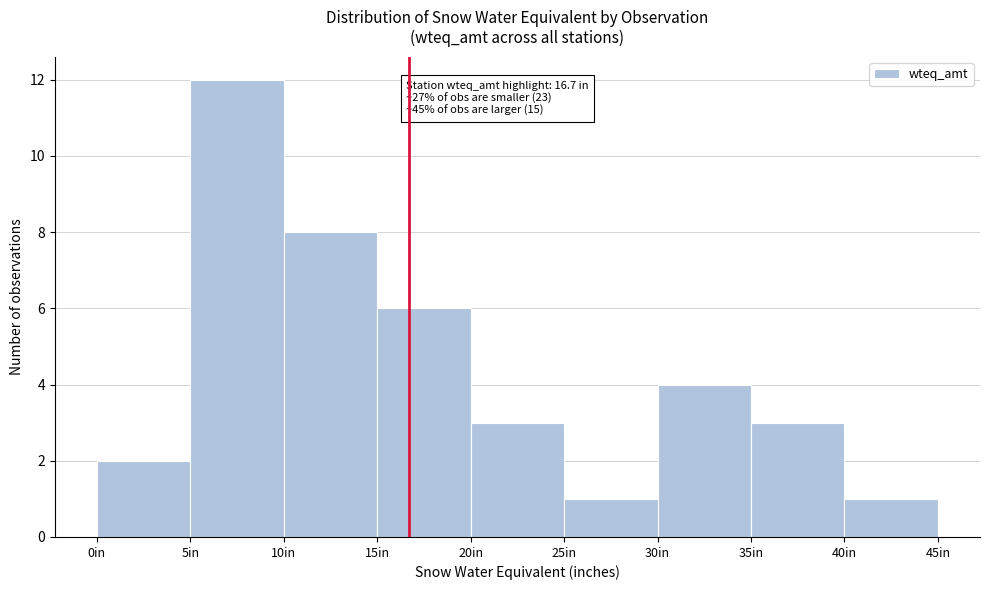

Which range on the x-axis has the tallest bar?

5 to 10